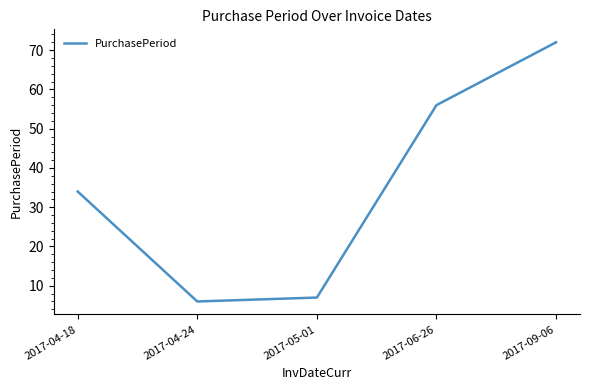

At which label is the value closest to 39?

2017-04-18